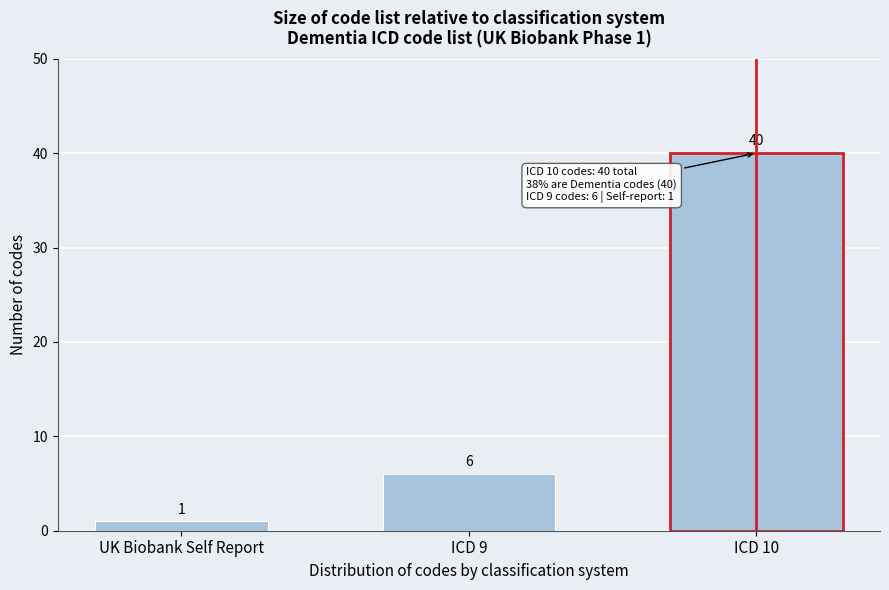

Reading left to right, extract all data points from this chart.

1	6	40